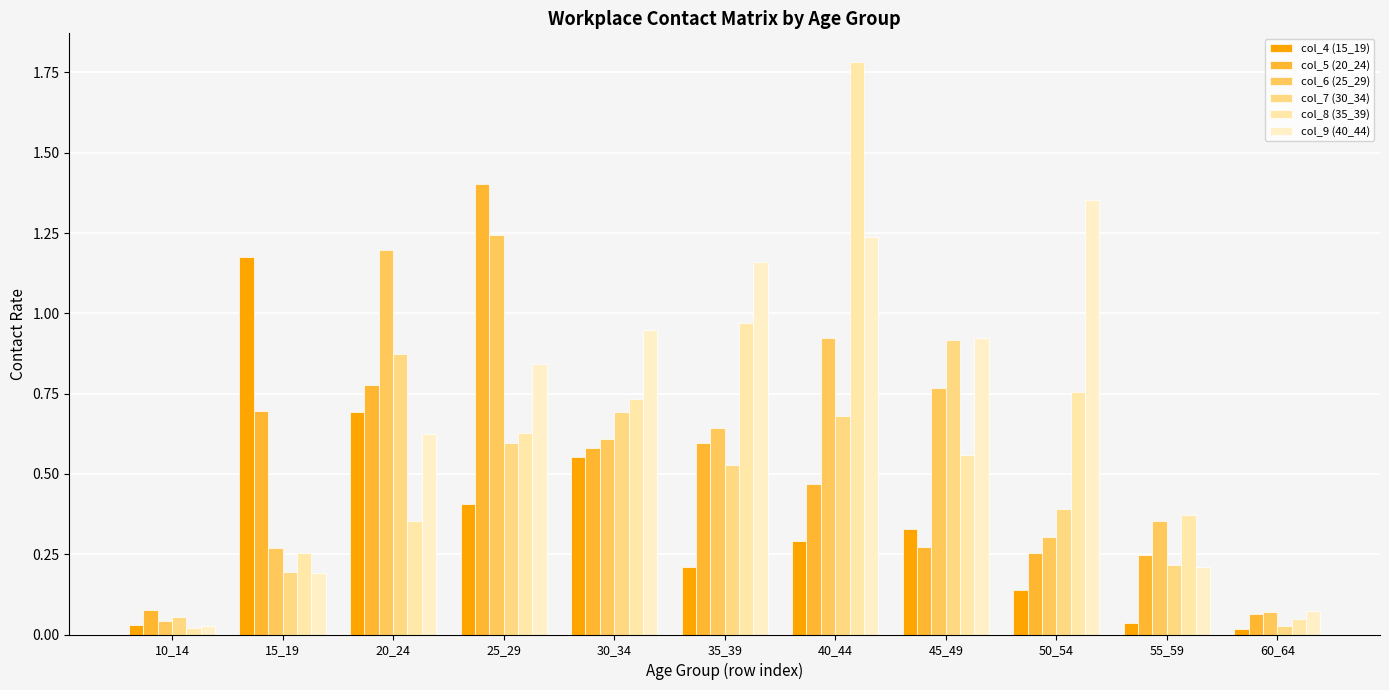

True or false: col_5 (20_24) has a value of 0.8 at 40_44.

False